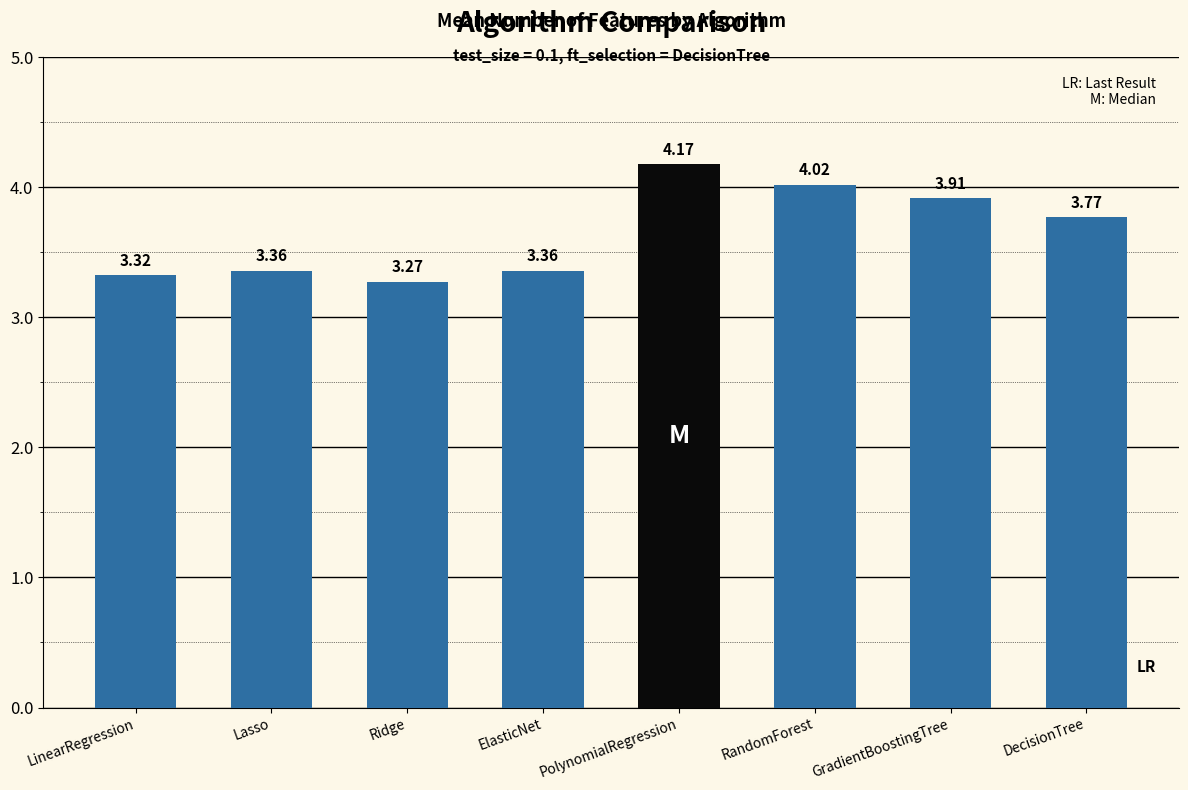

What is the ratio of the value at RandomForest to the value at DecisionTree?

1.1